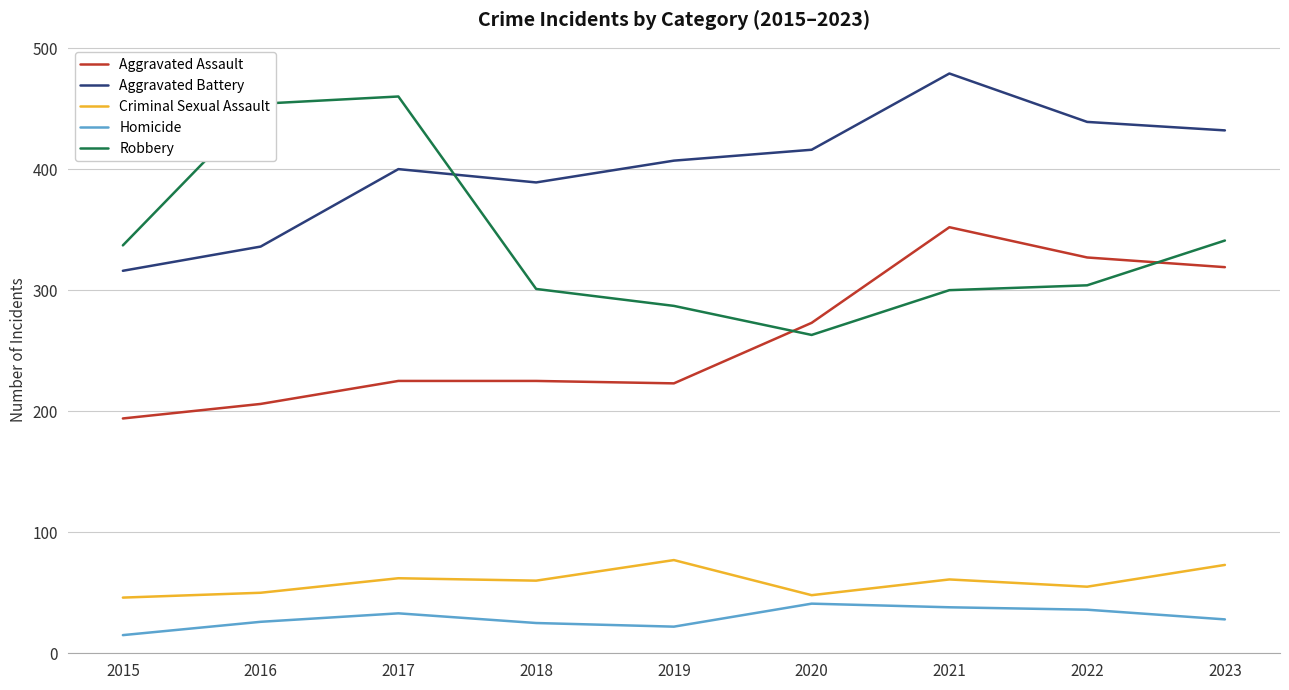

True or false: Robbery and Homicide intersect in this chart.

False